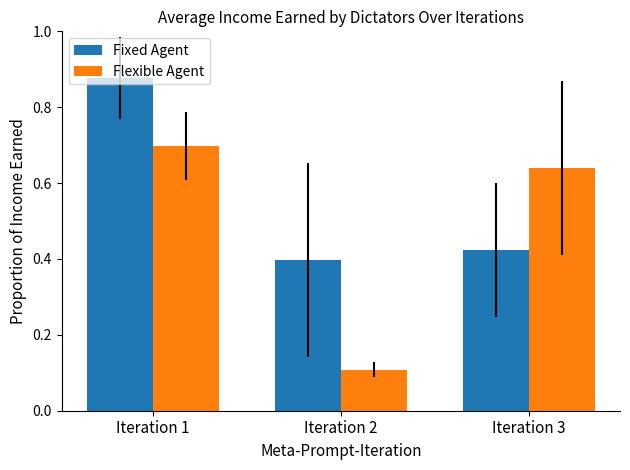

At which label does Fixed Agent reach its minimum?

Iteration 2